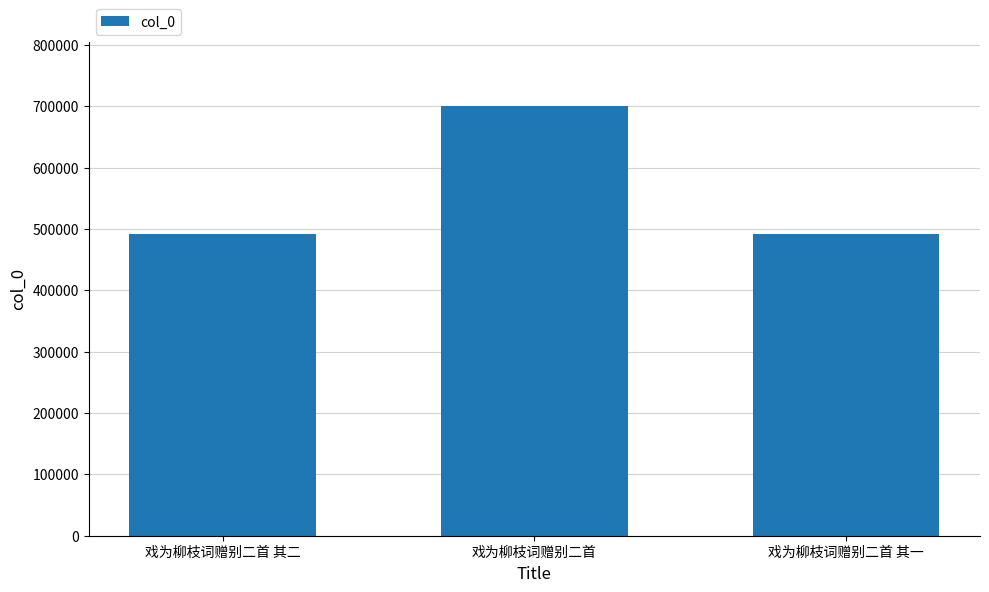

What is the smallest value displayed?

491192